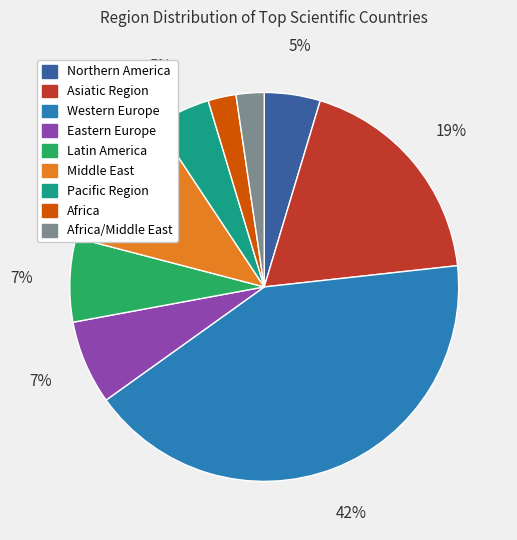

Is there any slice that represents more than half of the pie?

No